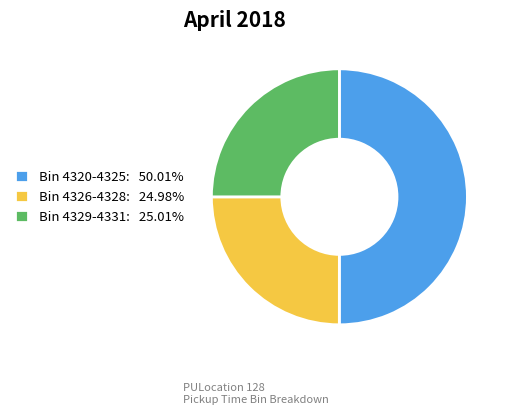

What is the ratio of the value at Bin 4326-4328: 24.98% to the value at Bin 4320-4325: 50.01%?

0.5